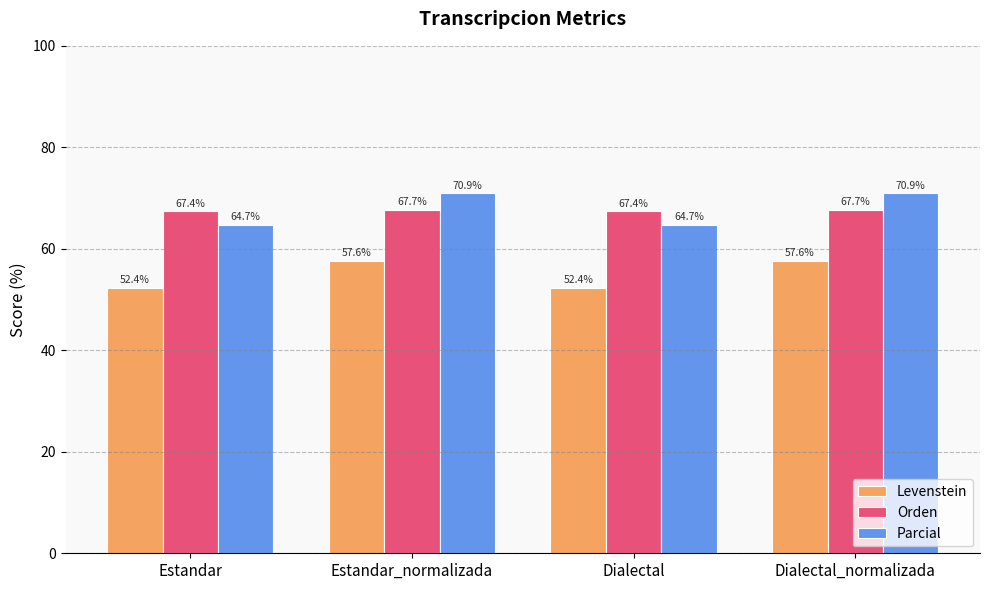

What is the greatest value displayed?

70.9